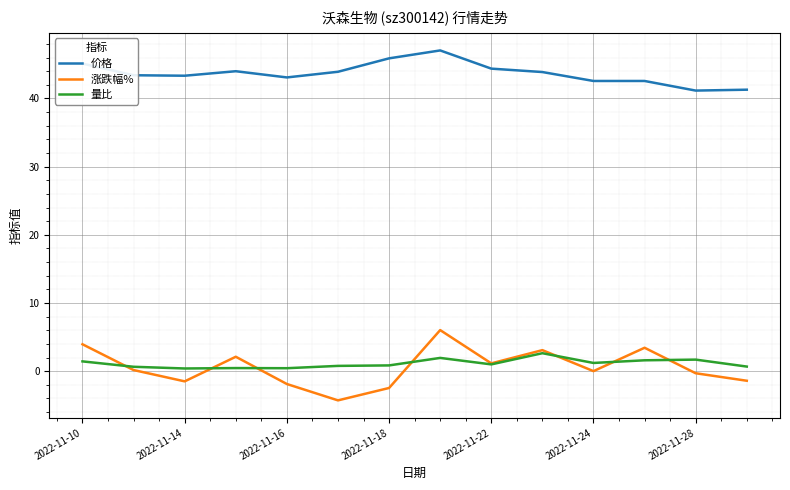

What is the maximum value for 涨跌幅%?

6.0